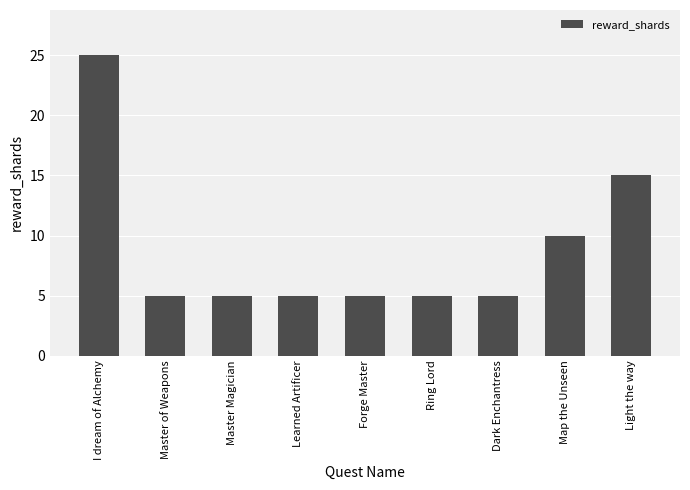

What is the sum of the values at Master of Weapons and I dream of Alchemy?

30